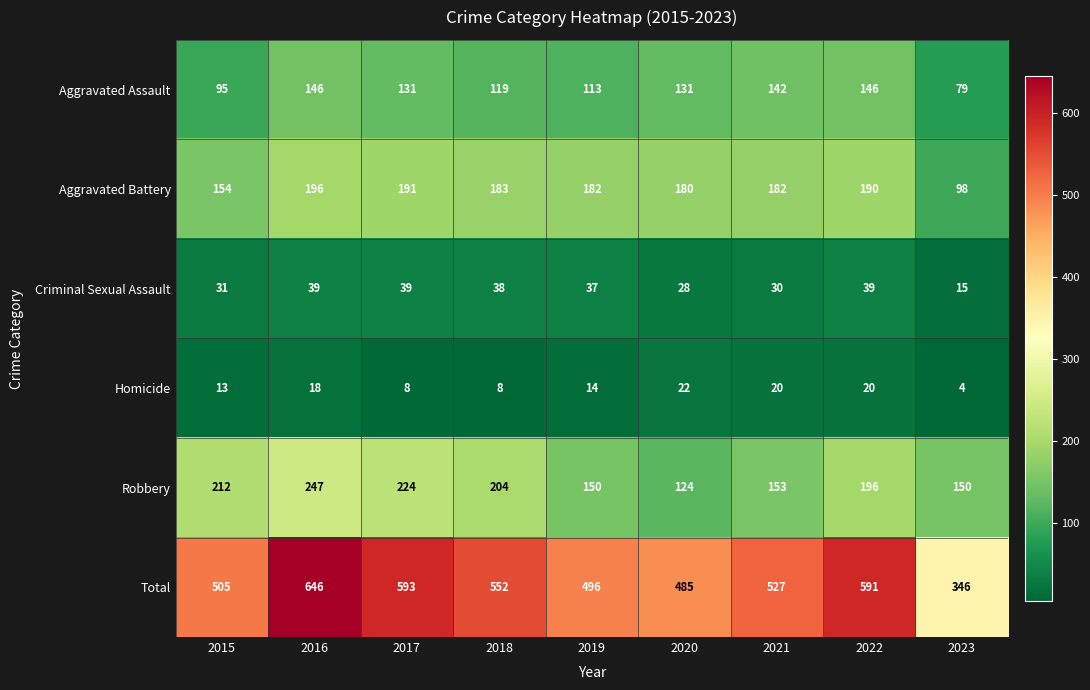

The Homicide series shows 28 at 2021. True or false?

False